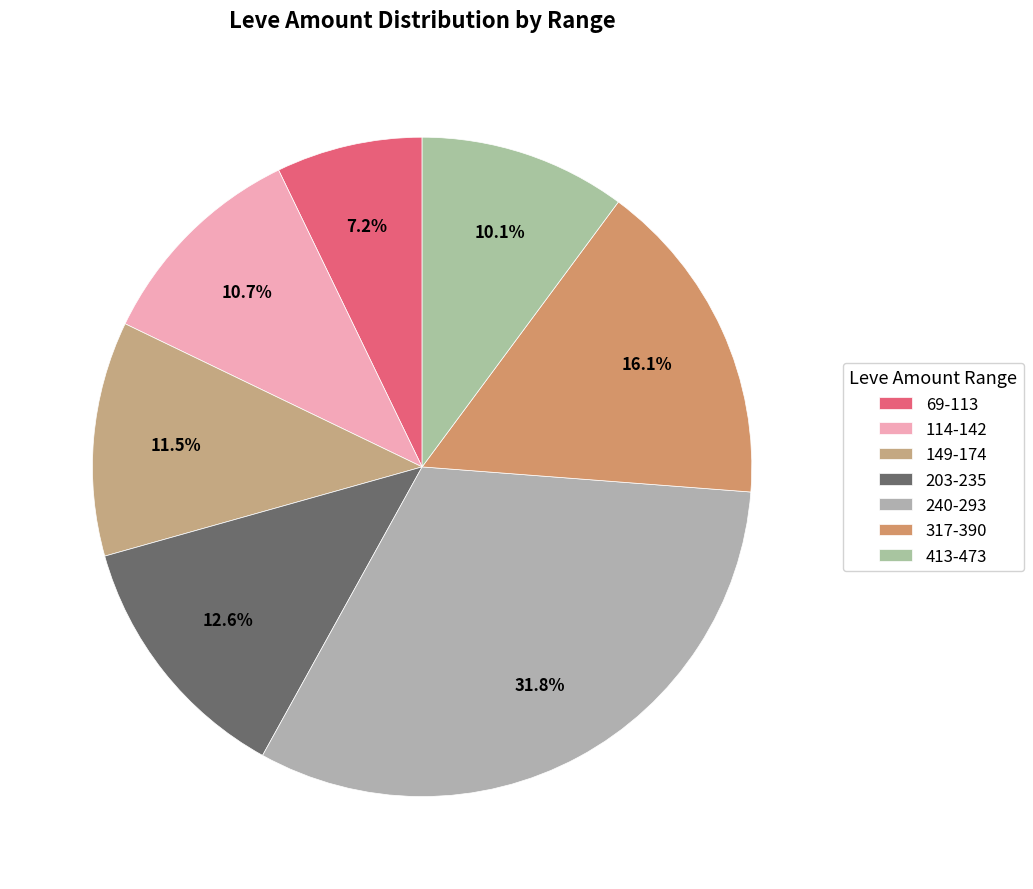

Count the number of slices in the pie.

7